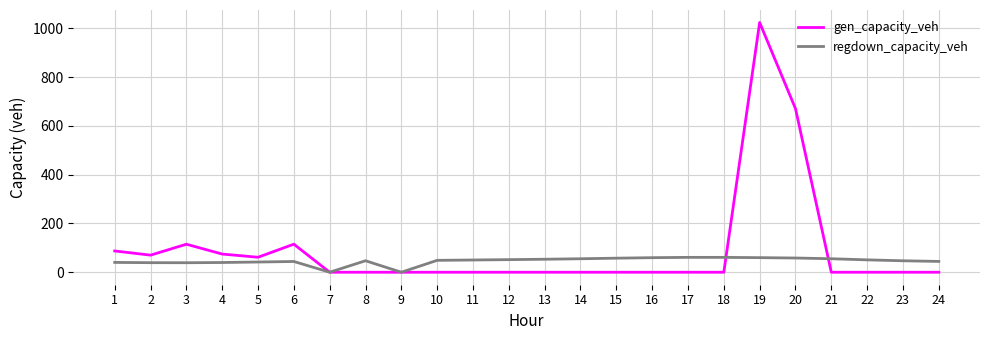

What are all the series names shown in the legend?

gen_capacity_veh, regdown_capacity_veh